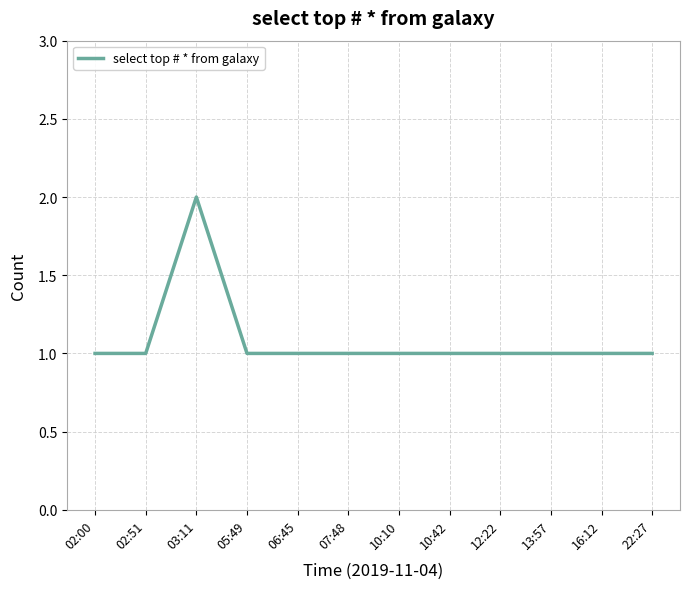

True or false: the data shows 1 at 05:49.

True